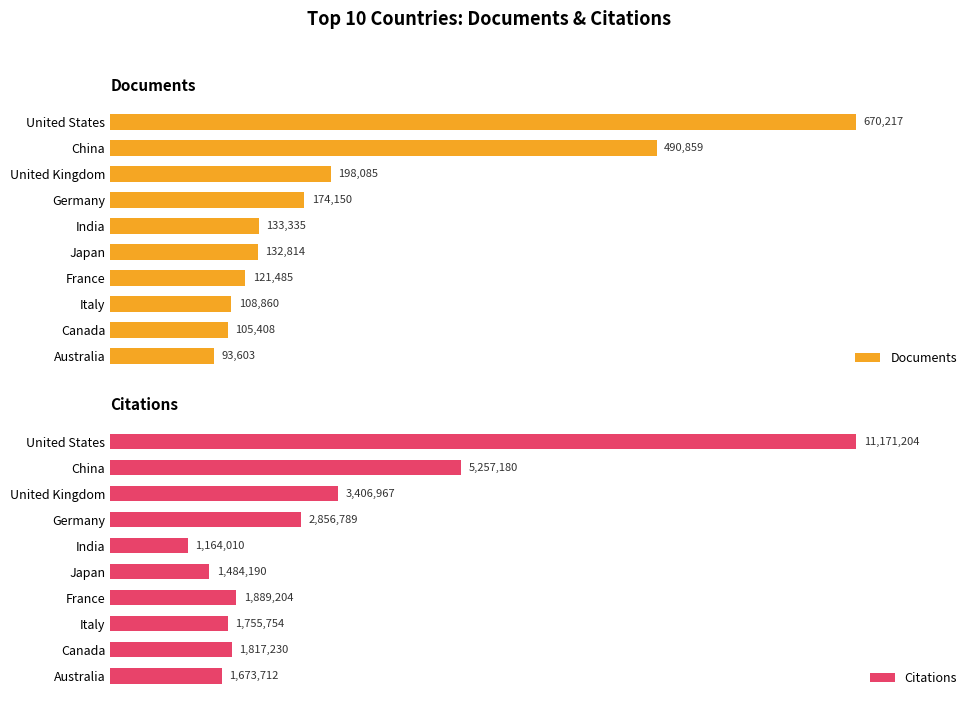

Which series has the largest range (max minus min)?

Citations